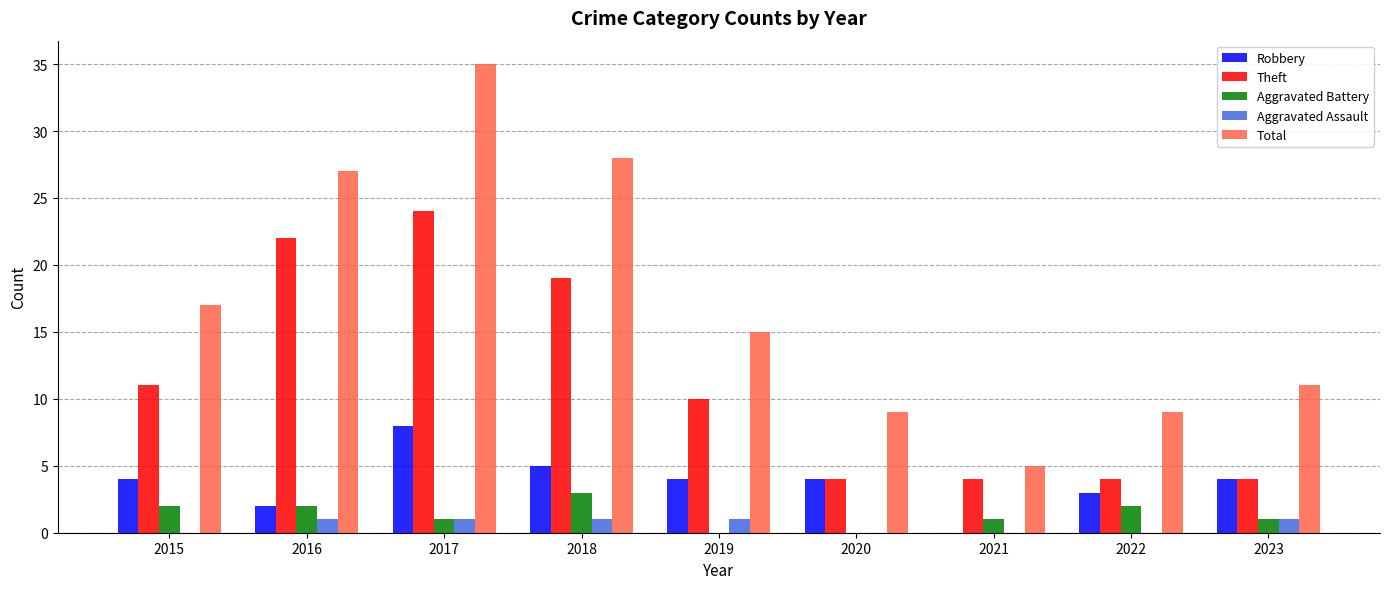

Does the chart contain stacked bars?

No